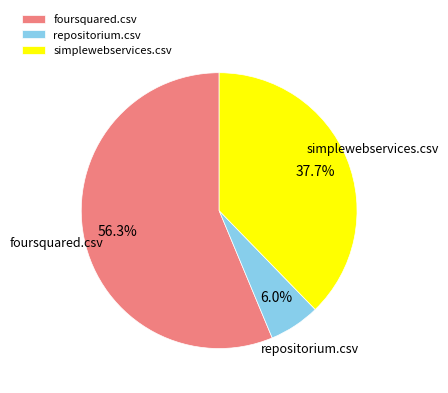

To the nearest percent, what is the difference between the largest and smallest slice percentages?

50%